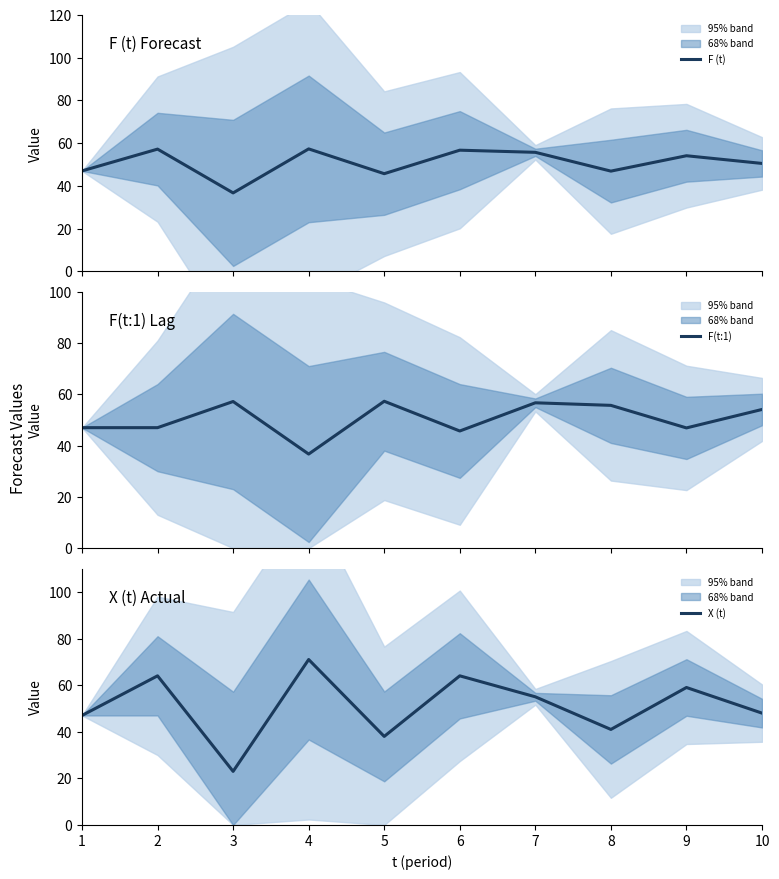

Rank the series at 3 from lowest to highest value.

X (t), F (t), F(t:1)